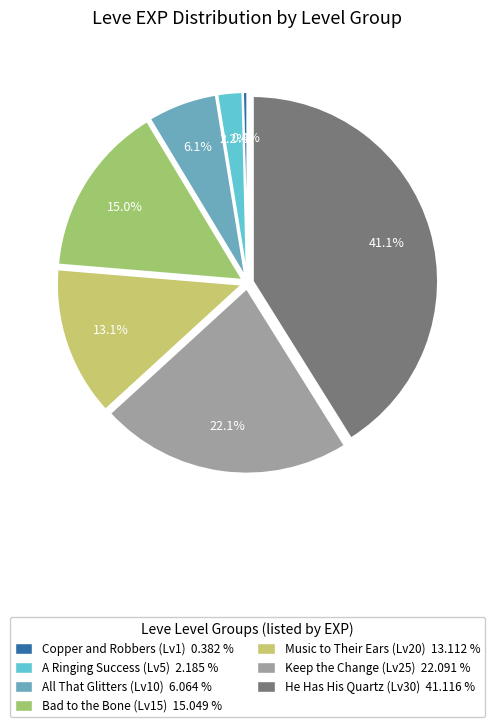

Count the number of slices in the pie.

7